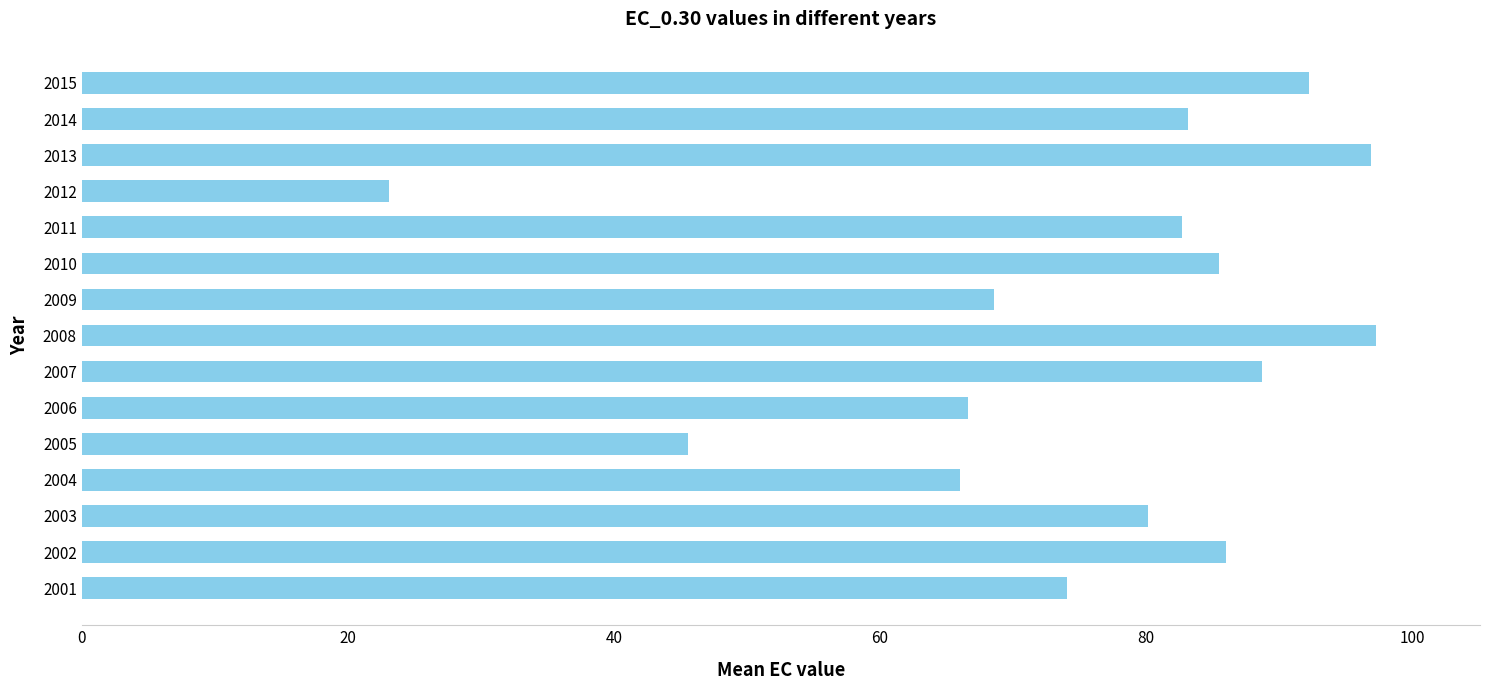

What is the sum of all values?

1136.8